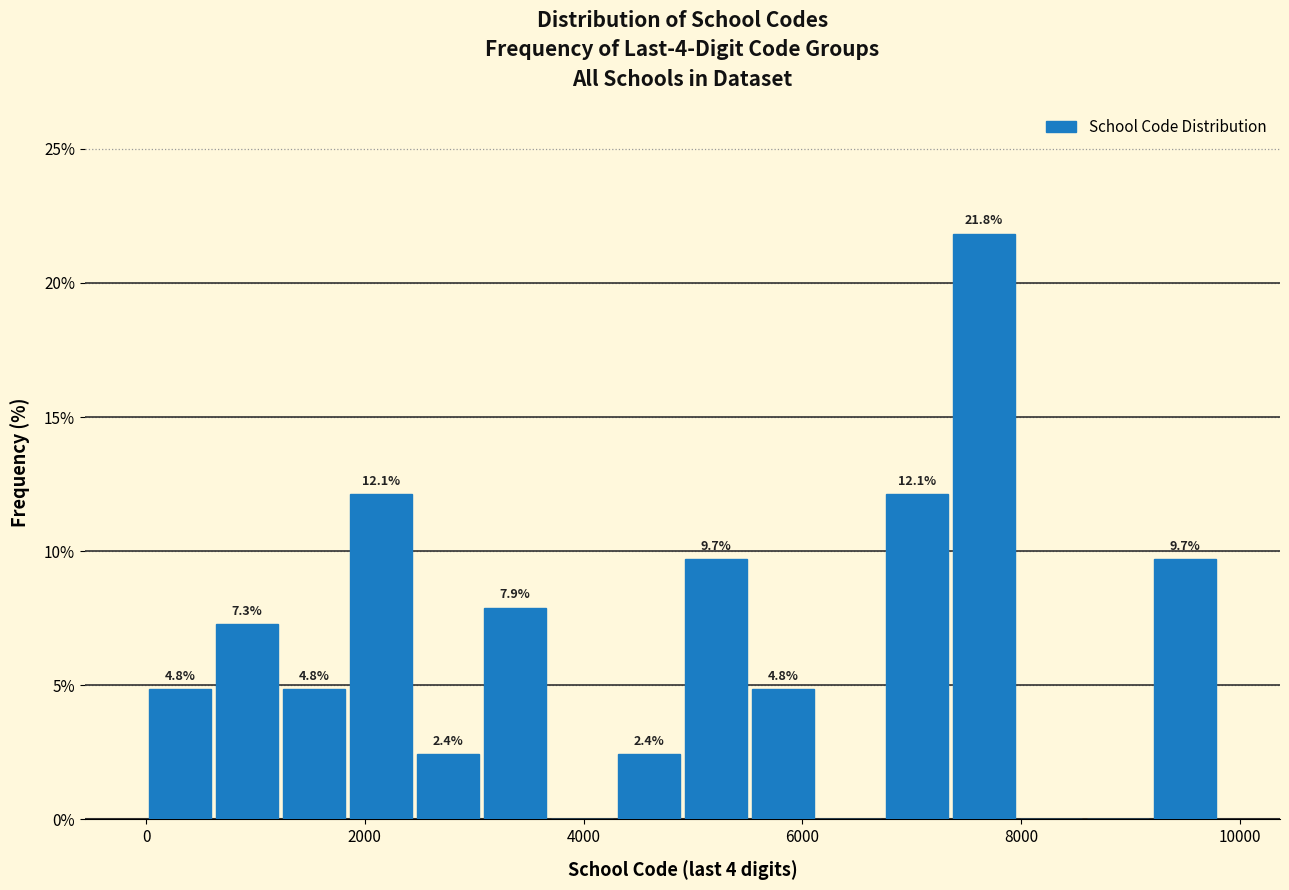

Read against the x-axis, roughly where is the centre of the tallest bar?

7600